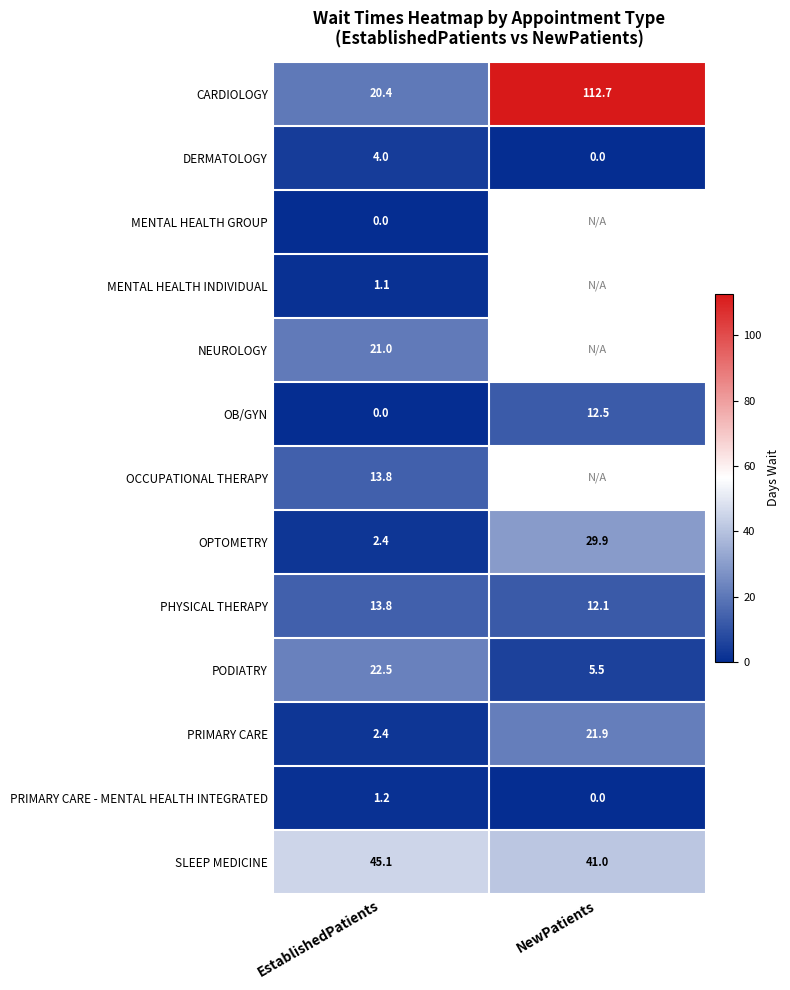

Count the number of data series in this chart.

13